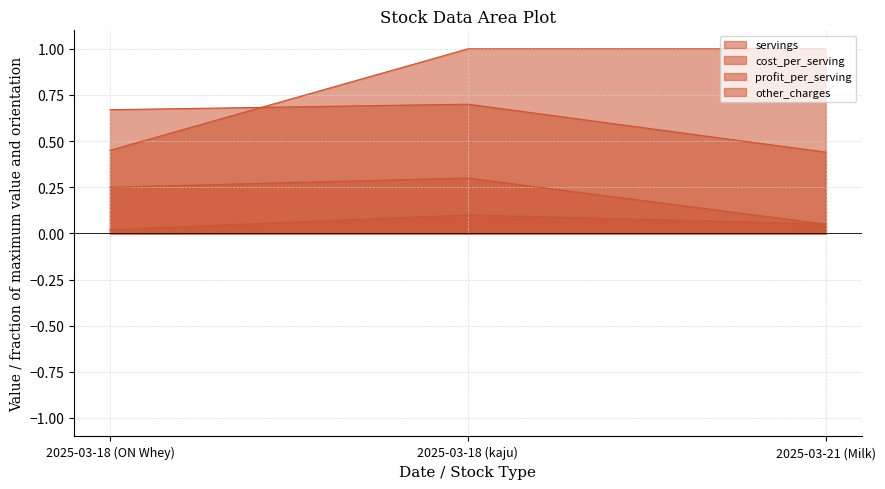

How many lines are shown in the chart?

4